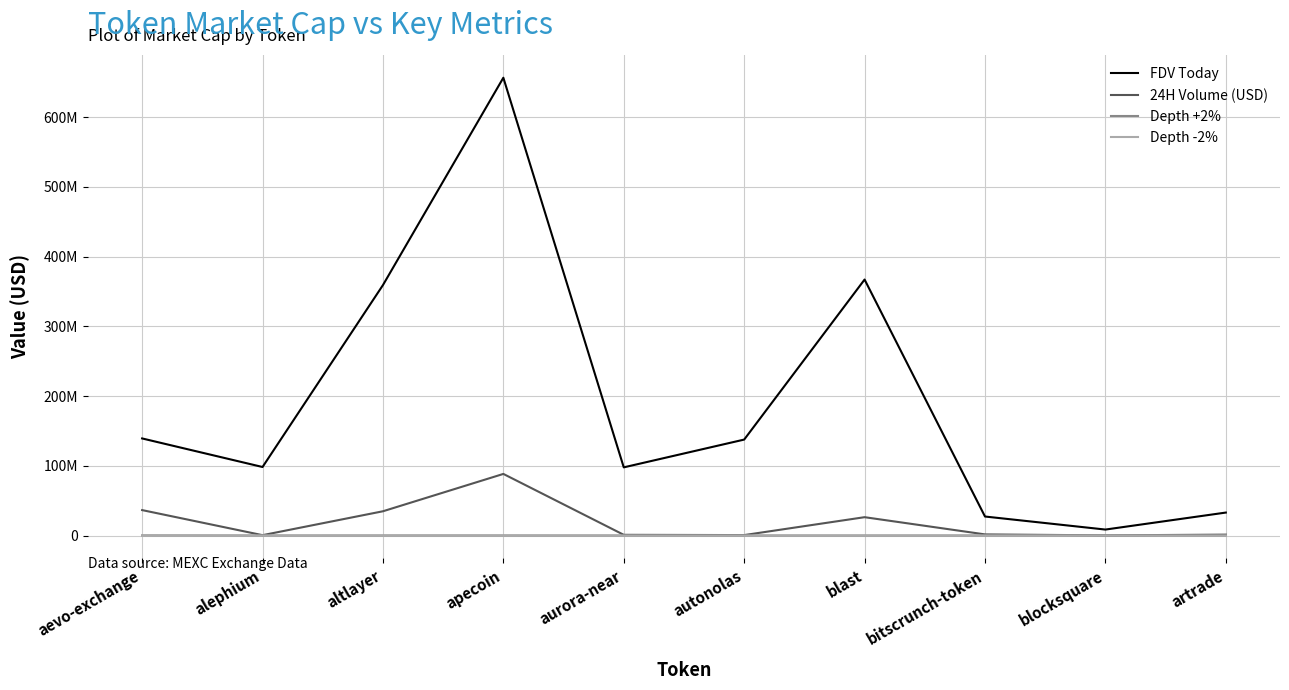

What is the approximate value of Depth -2% at aurora-near?

769.0